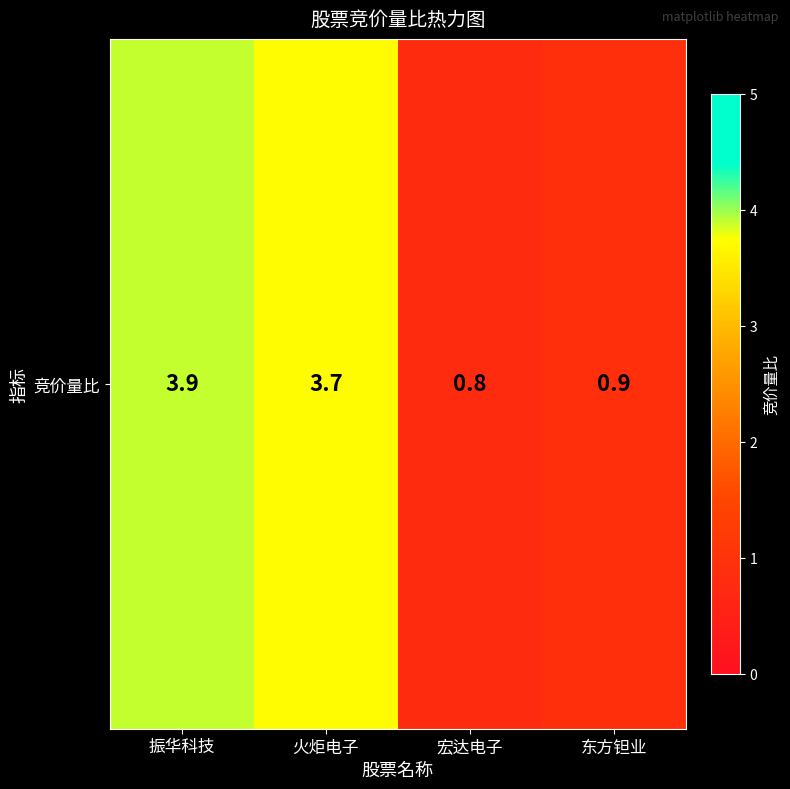

What is the maximum value shown in the chart?

3.9